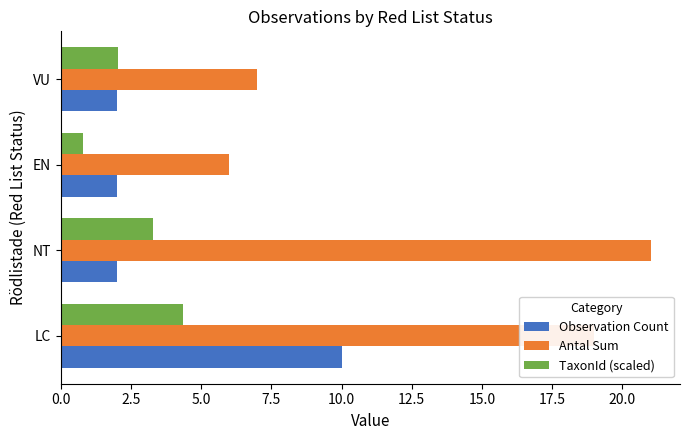

The value of Antal Sum at VU is 7.0. True or false?

True